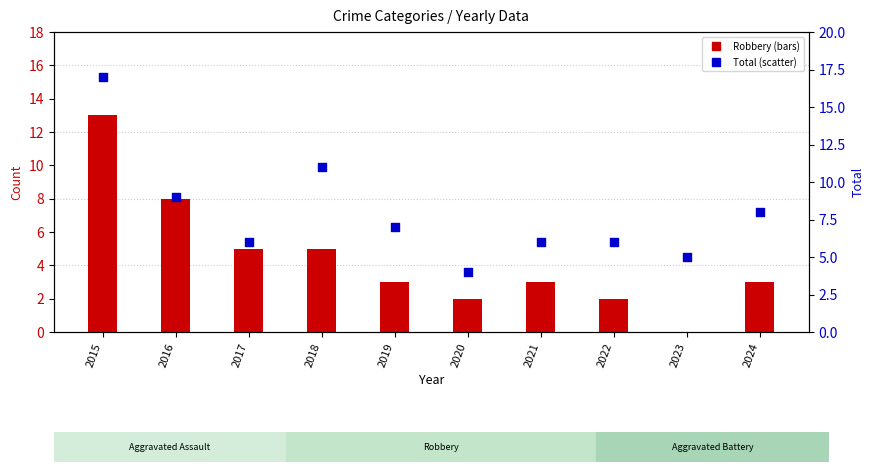

What is the total value across all series at 2022?

8